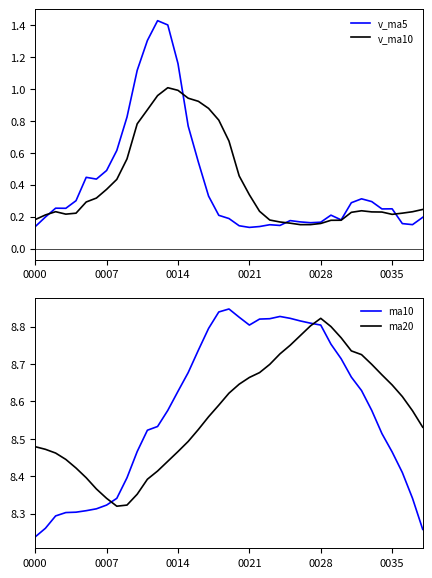

Is it true that v_ma5 equals 0.2 at 29?

True